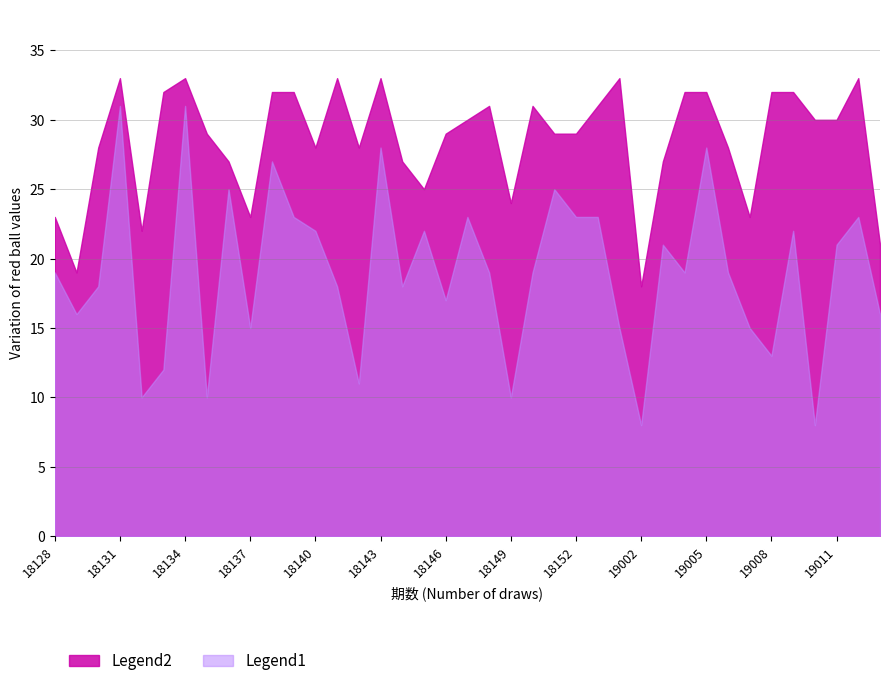

At how many categories does at least one series exceed 24?

31